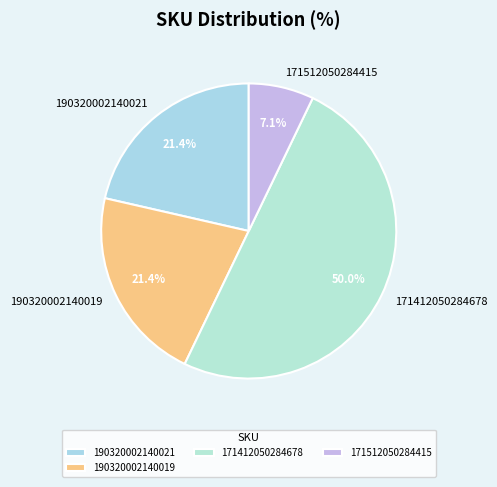

Between 190320002140021 and 171512050284415, which is larger?

190320002140021